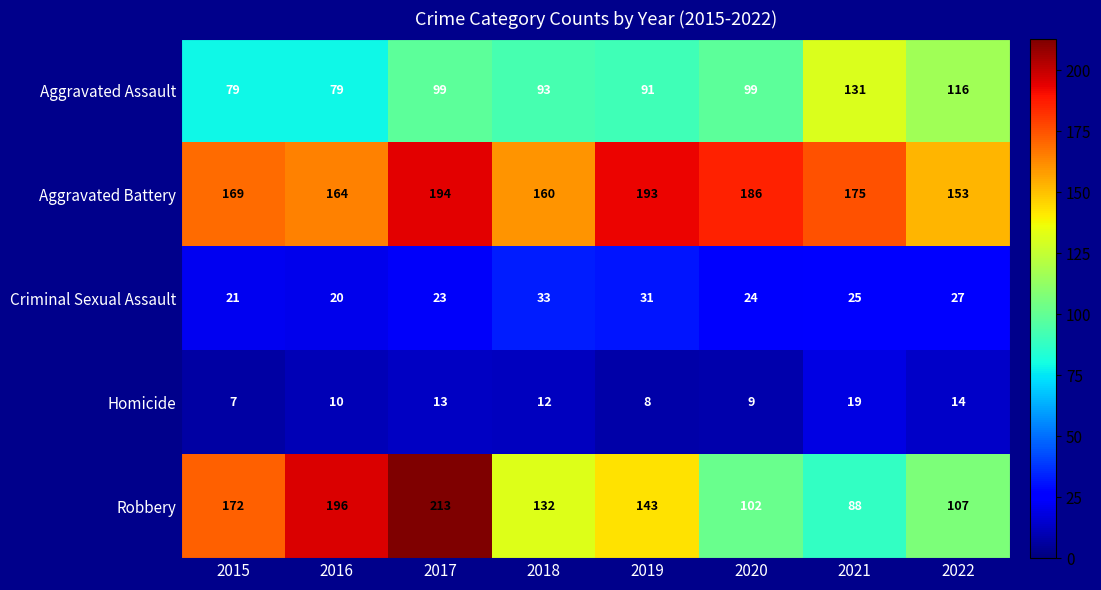

Which series has the largest total across all categories?

Aggravated Battery